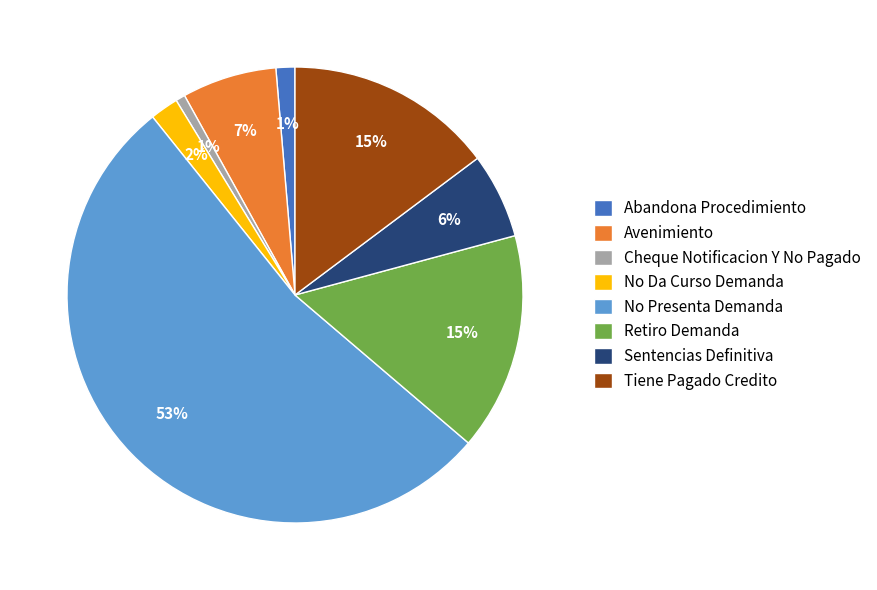

Which slice represents more than half of the pie?

No Presenta Demanda